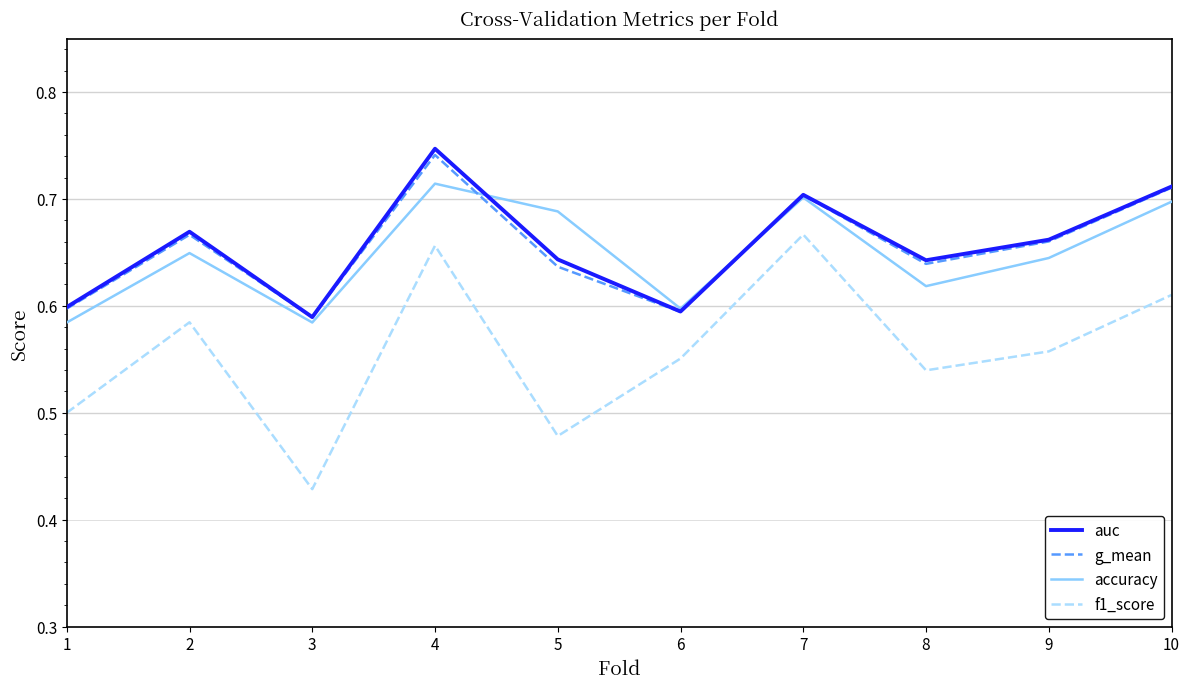

The value of f1_score at 9 is 0.6. True or false?

True